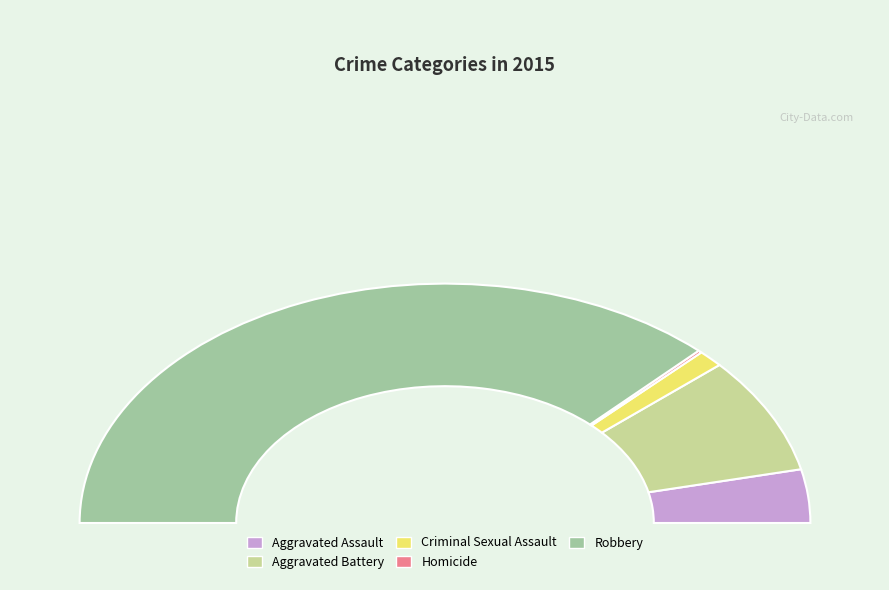

To the nearest percent, what portion does Criminal Sexual Assault represent?

2%